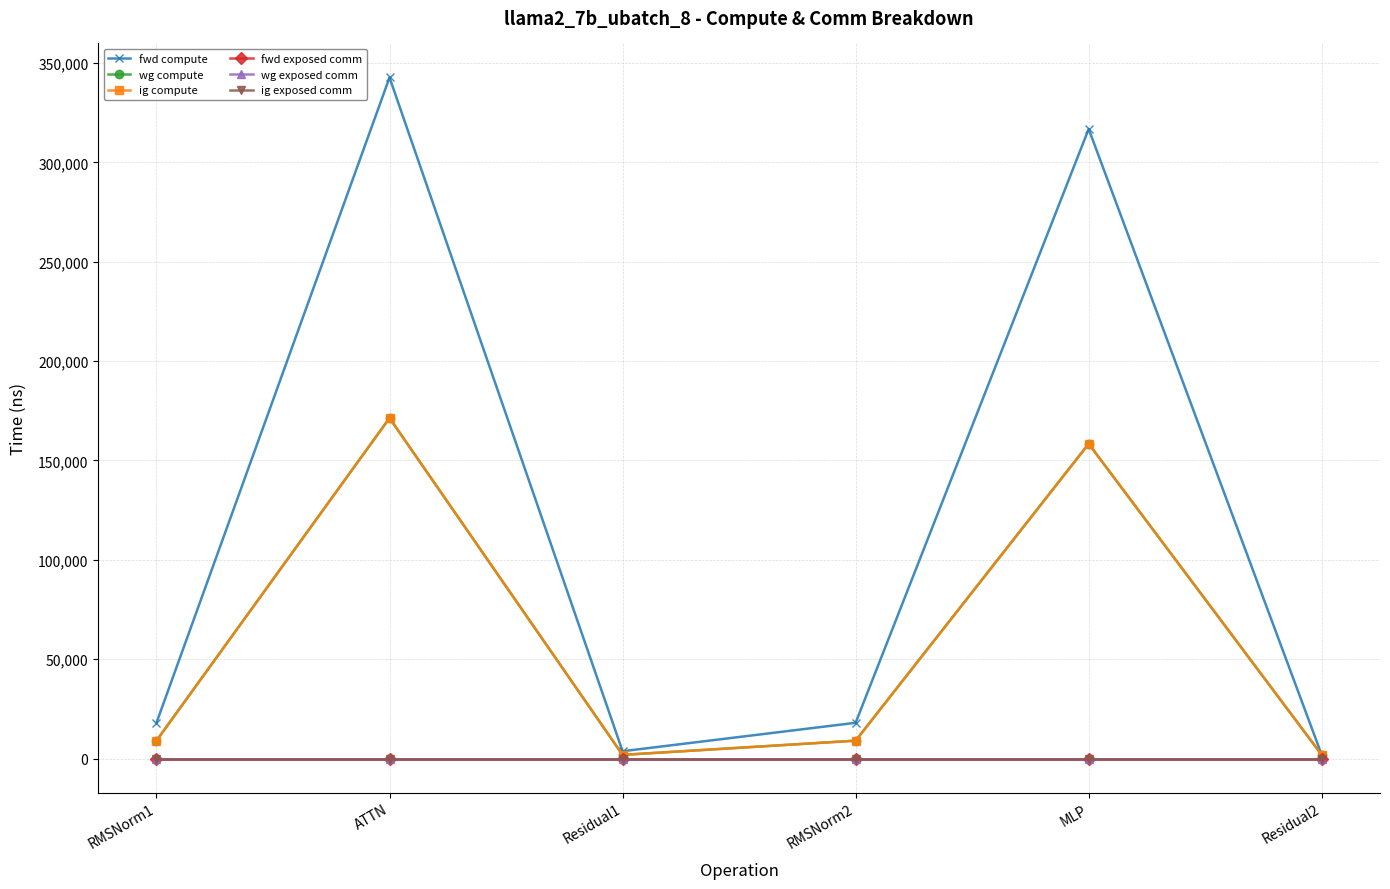

At which category is the sum across all series the highest?

ATTN